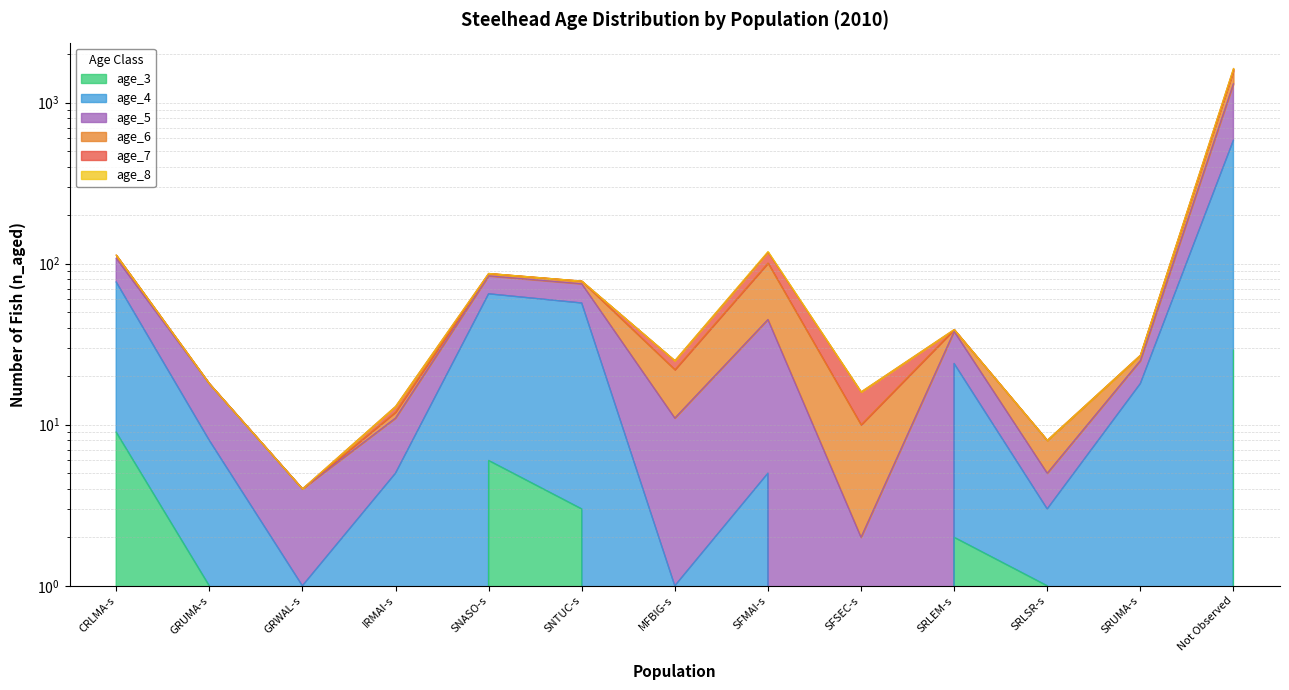

Rank the categories by age_4 value from highest to lowest.

Not Observed, CRLMA-s, SNASO-s, SNTUC-s, SRLEM-s, SRUMA-s, GRUMA-s, IRMAI-s, SFMAI-s, SRLSR-s, GRWAL-s, MFBIG-s, SFSEC-s